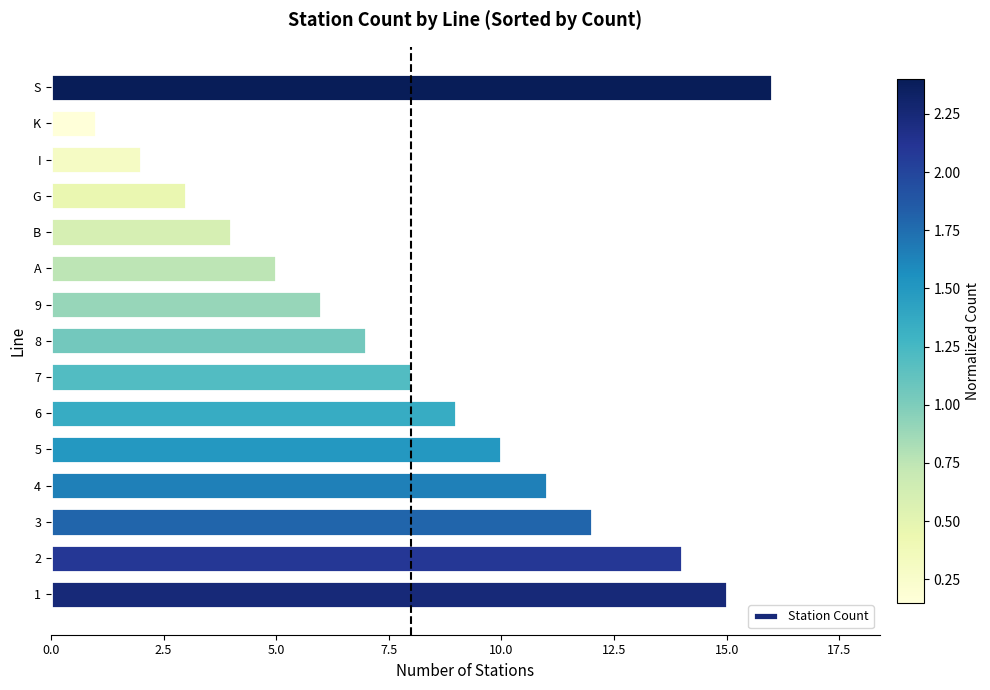

True or false: the data shows 10 at S.

False